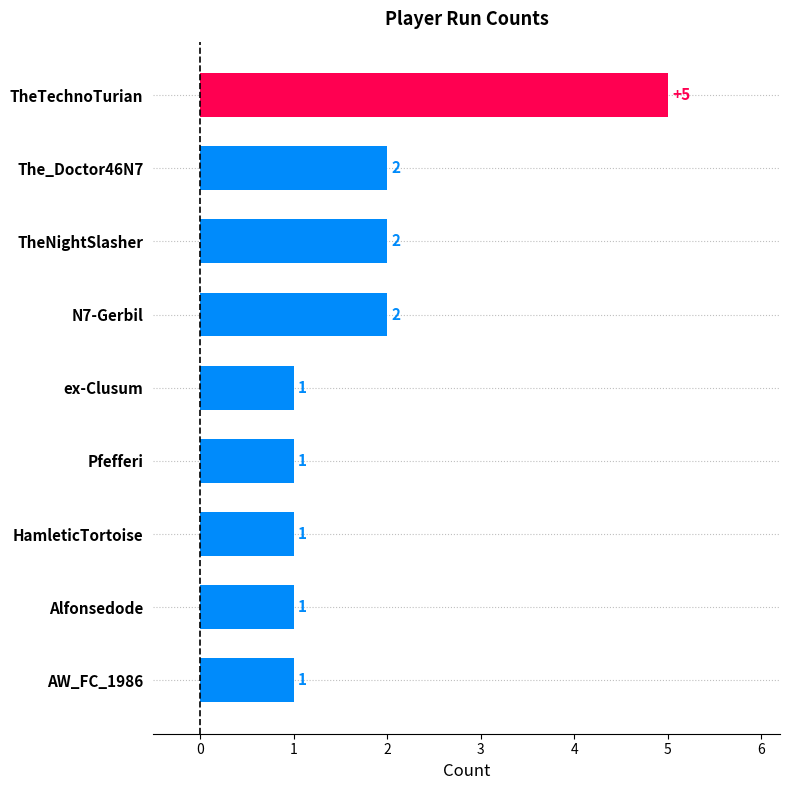

Is it true that the value at TheTechnoTurian is 3?

False